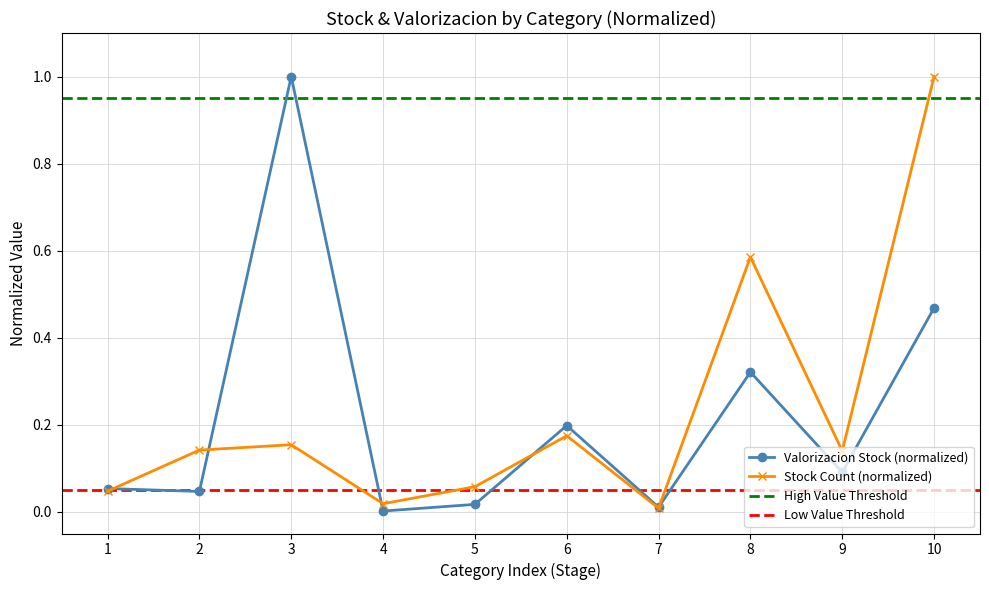

The value of Stock Count (normalized) at 3 is 0.0. True or false?

False